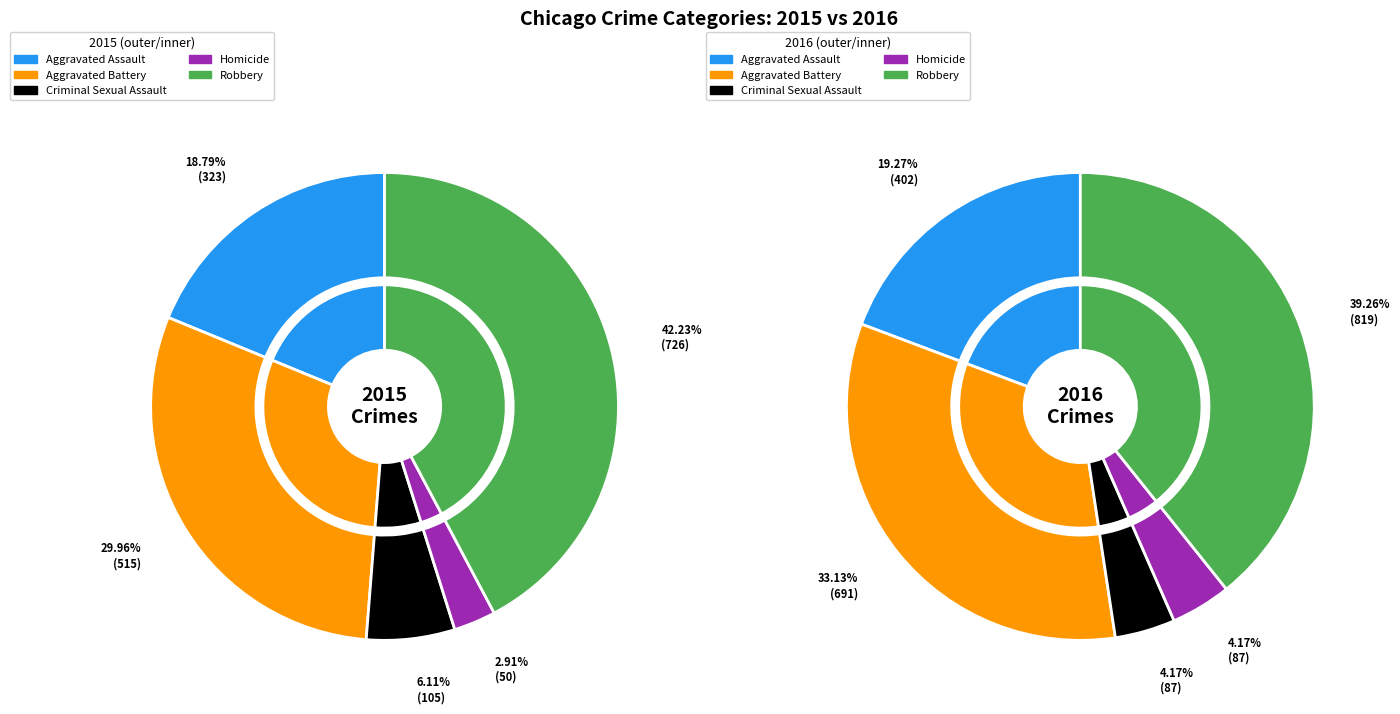

To the nearest percent, what is the average slice percentage?

20%